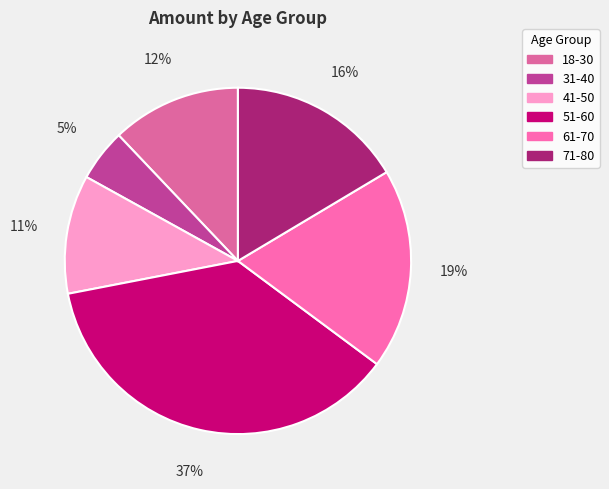

Count the number of slices in the pie.

6